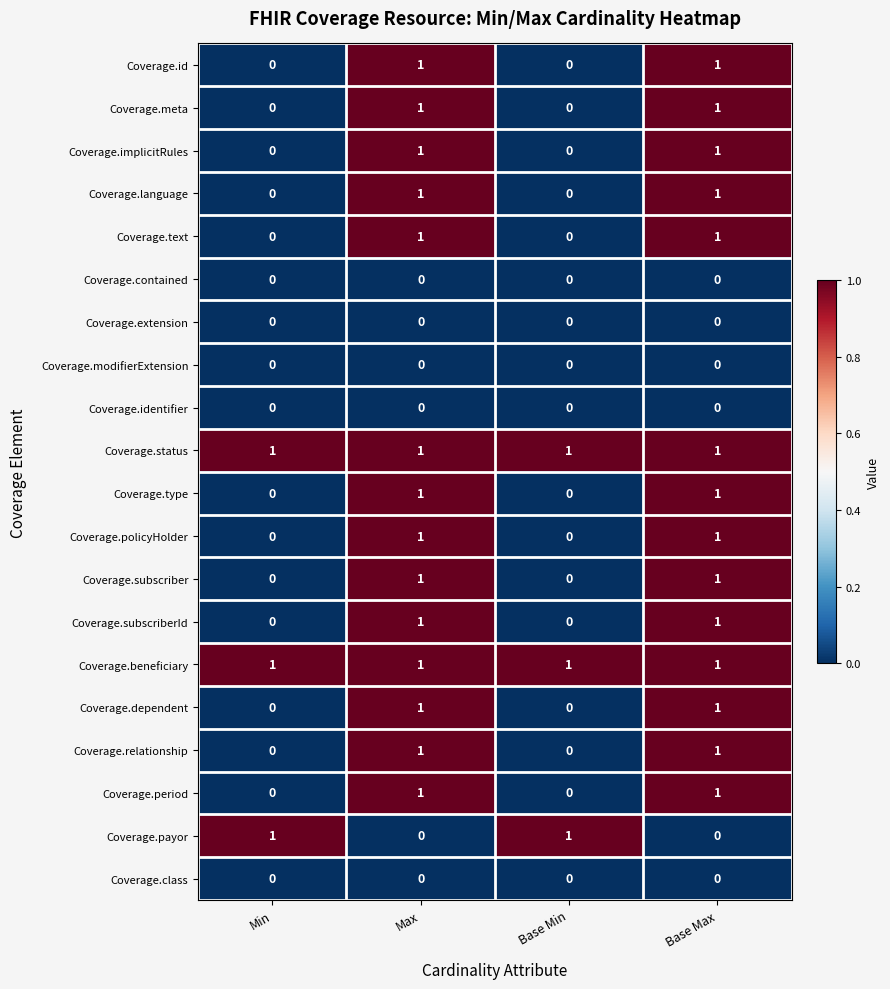

What is the total value across all series at Base Min?

3